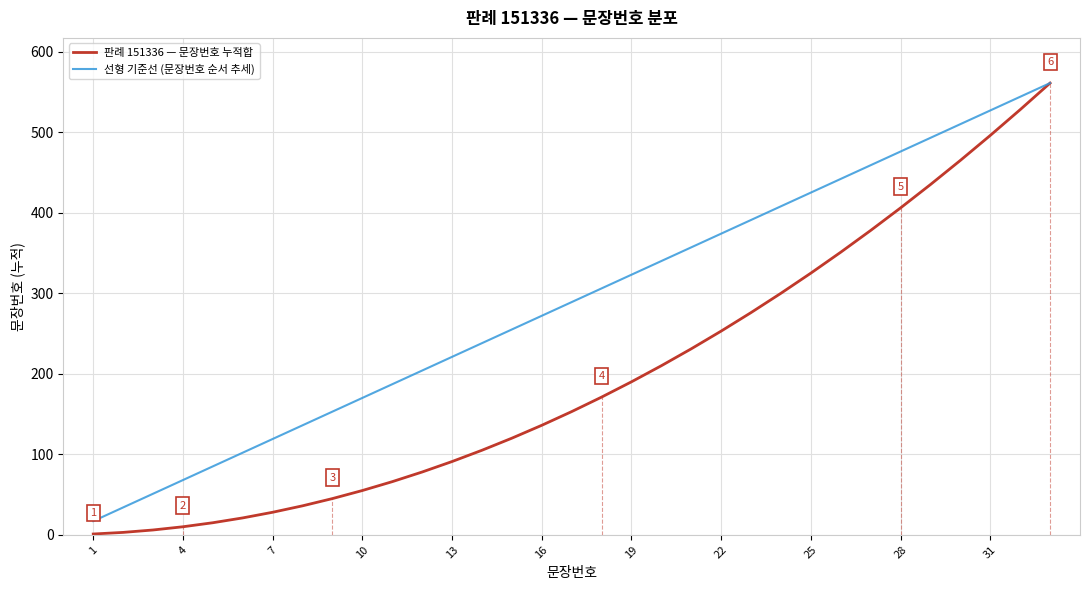

What are all the series names shown in the legend?

판례 151336 — 문장번호 누적합, 선형 기준선 (문장번호 순서 추세)